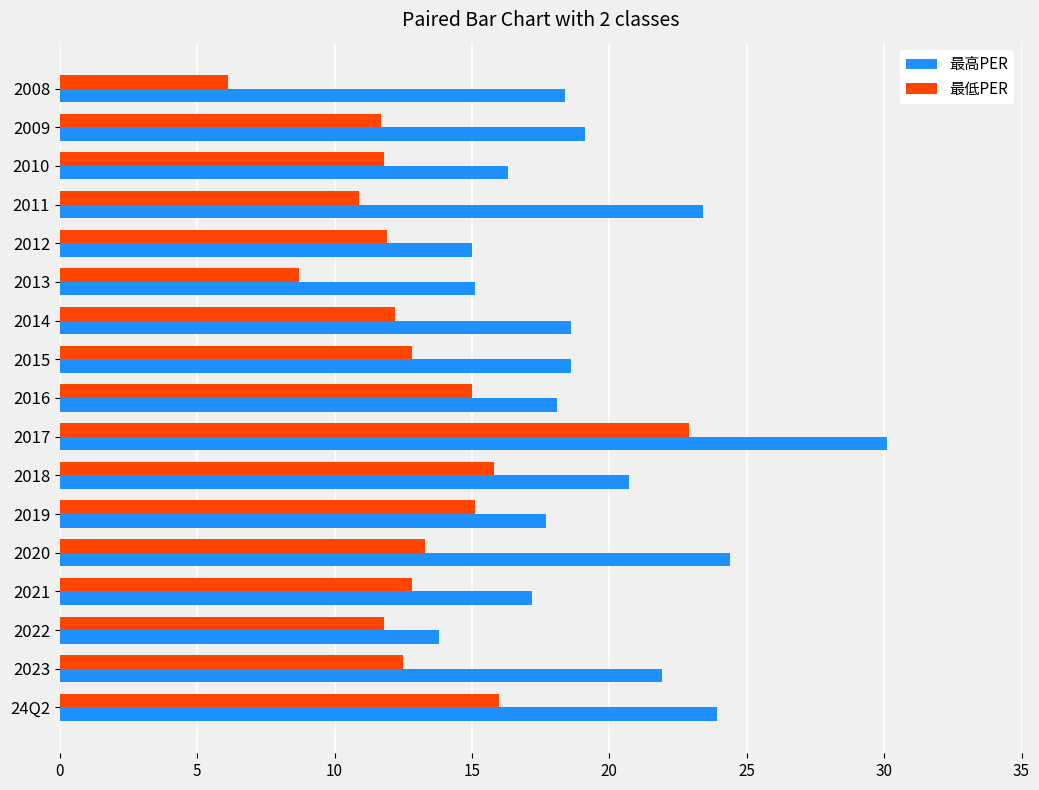

What is the difference between the maximum and minimum values in the 最低PER series?

16.8